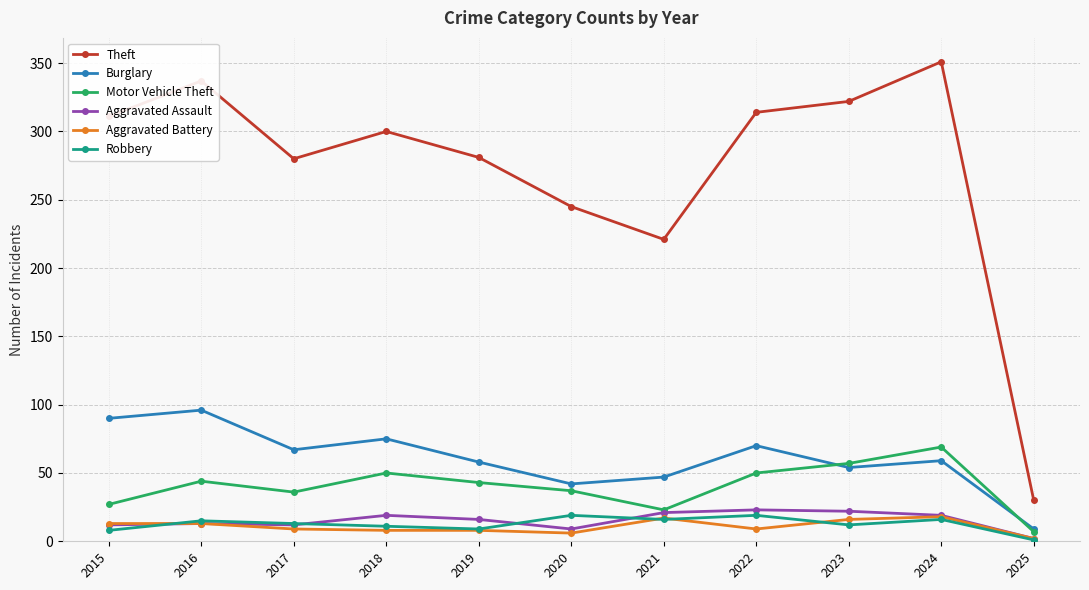

Which series has the widest spread of values?

Theft